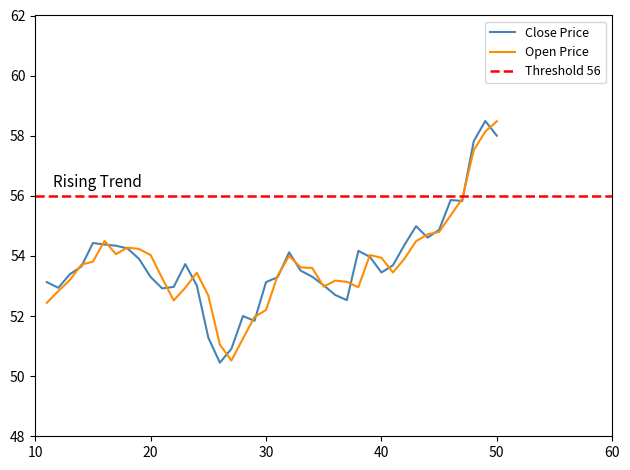

What is the sum of the open values at 2013-08-21 and 2013-07-31?

105.7